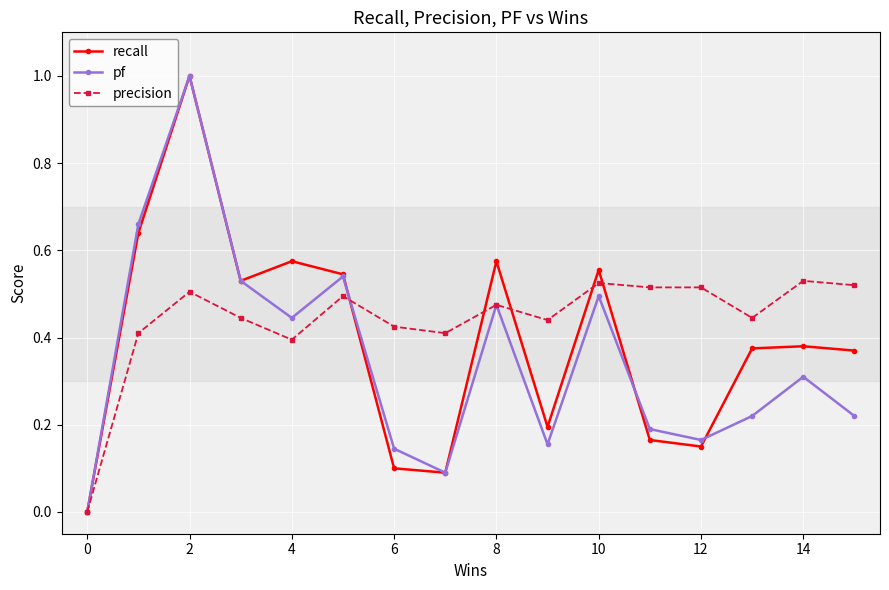

What are all the series names shown in the legend?

recall, pf, precision